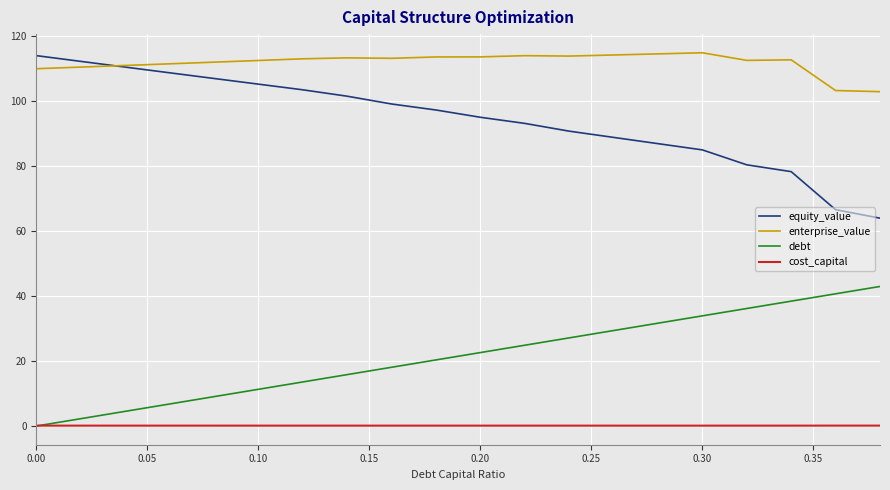

Rank the series by their average value, from highest to lowest.

enterprise_value, equity_value, debt, cost_capital